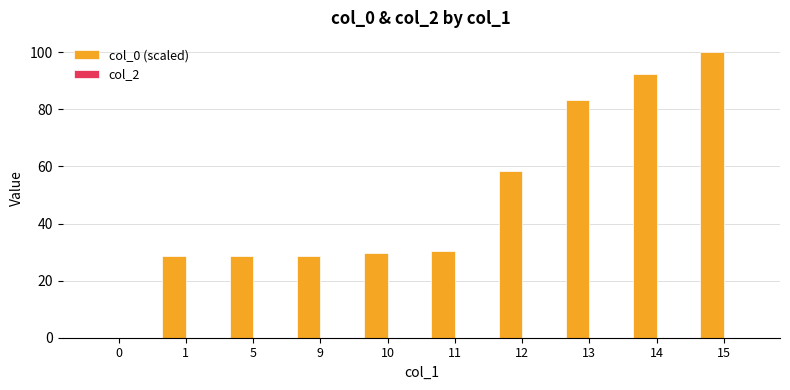

The value at 10 is 29.6. True or false?

True